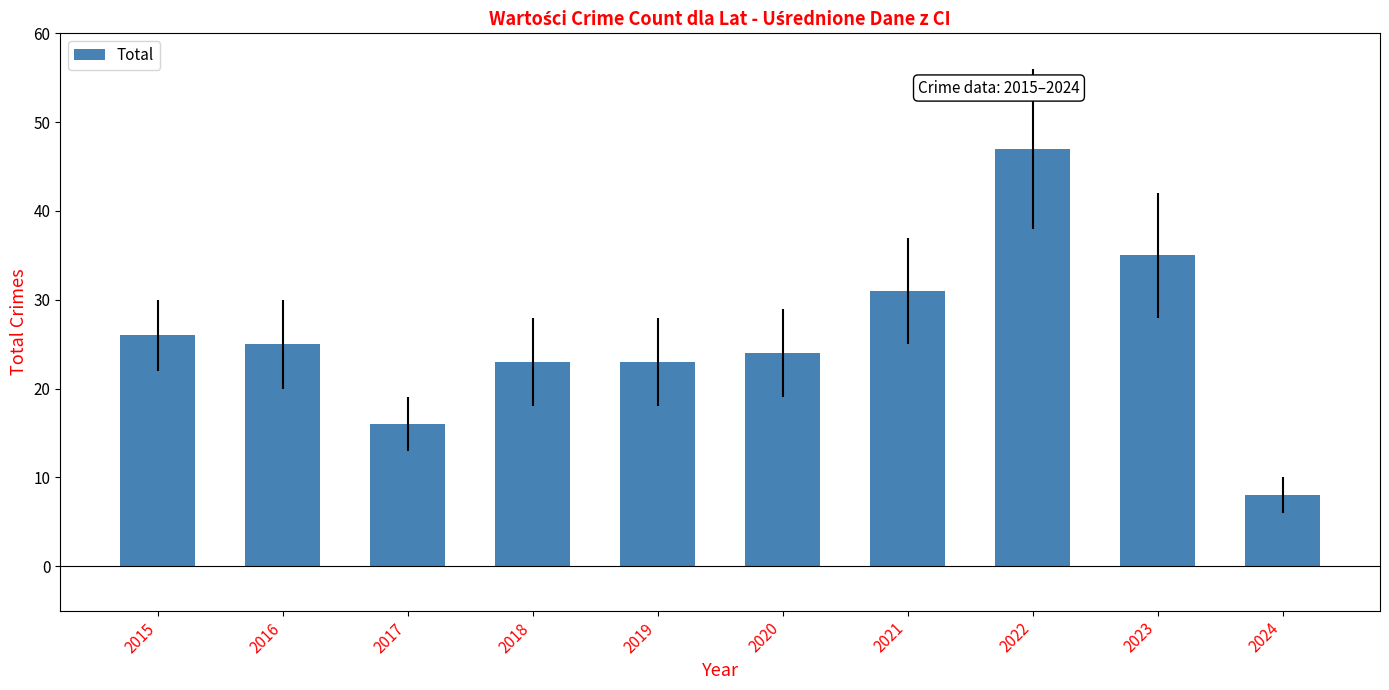

Are the bars horizontal?

No